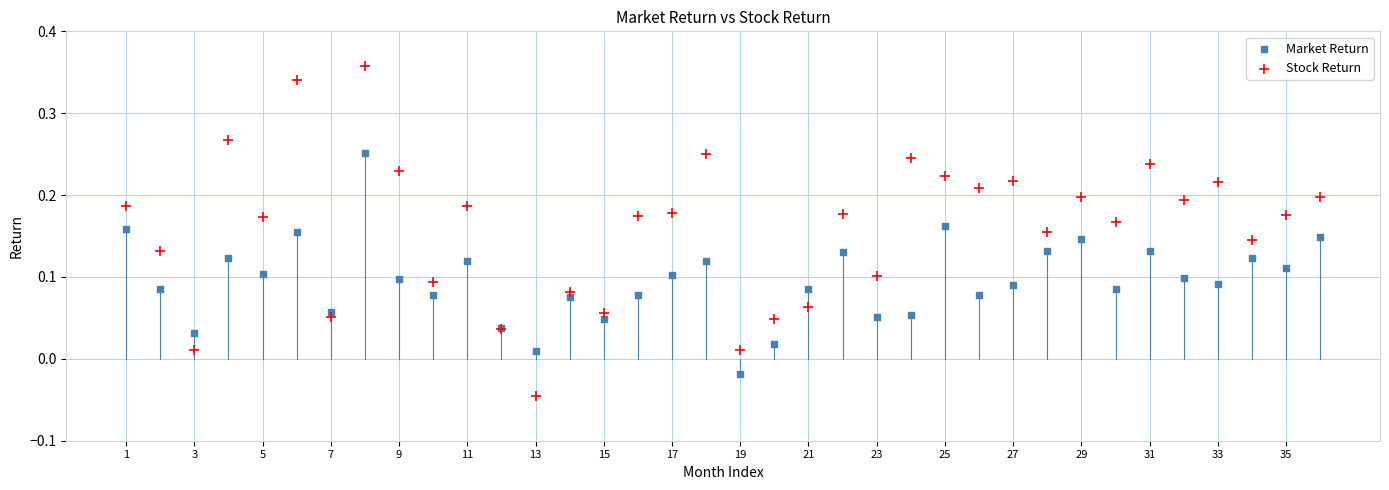

Which series reaches the maximum Y coordinate?

Stock Return